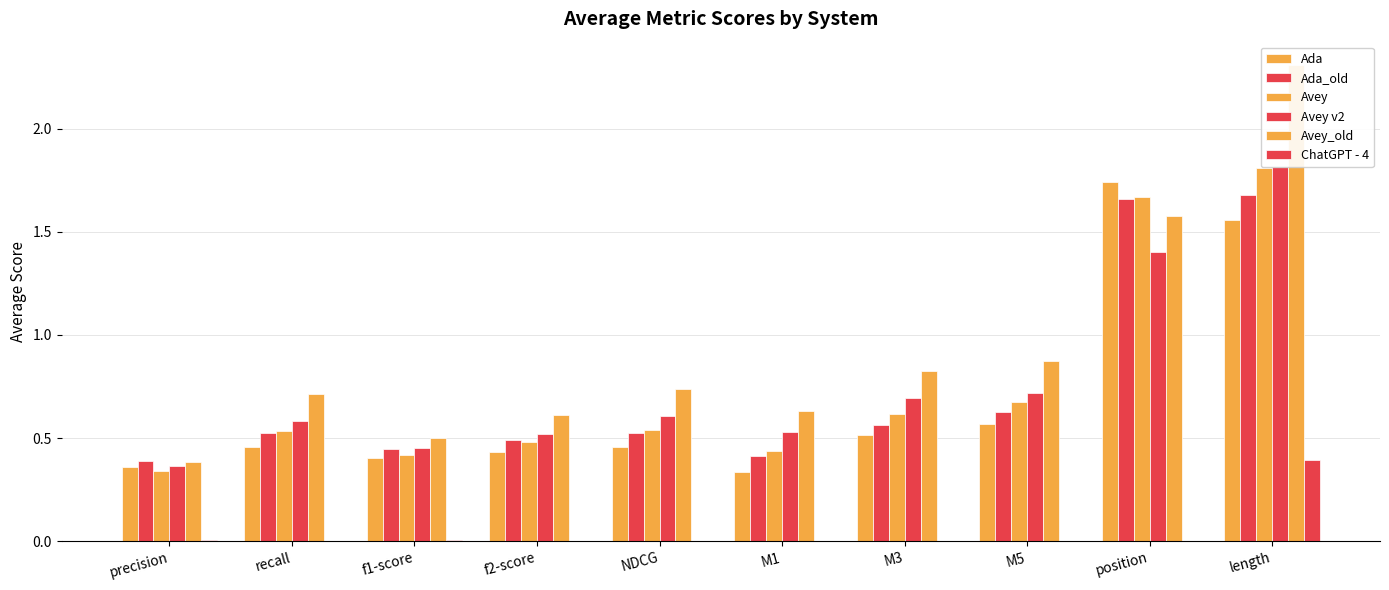

What is the total value across all series at M5?

3.5